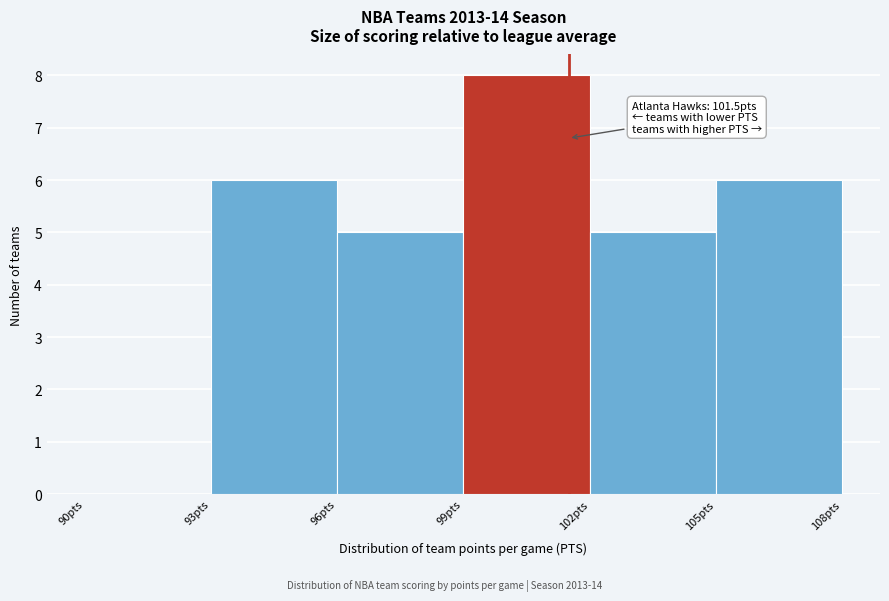

Which range on the x-axis has the tallest bar?

99 to 102